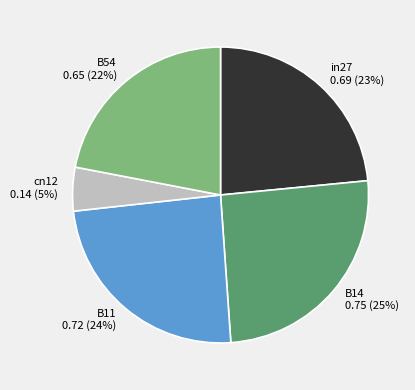

The in27 slice represents 23% of the pie. True or false?

True